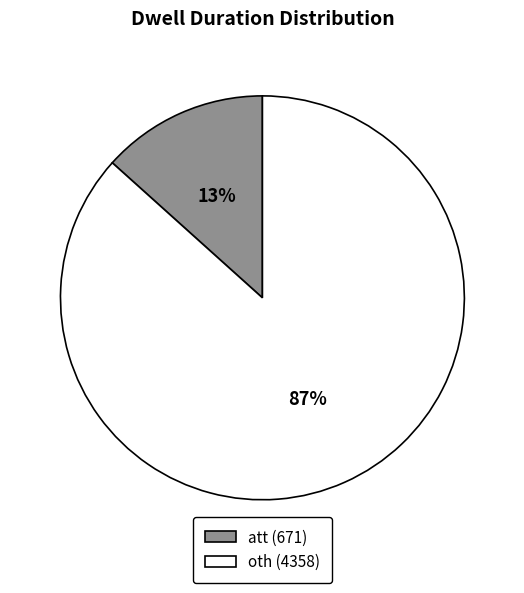

Between att (671) and oth (4358), which is larger?

oth (4358)